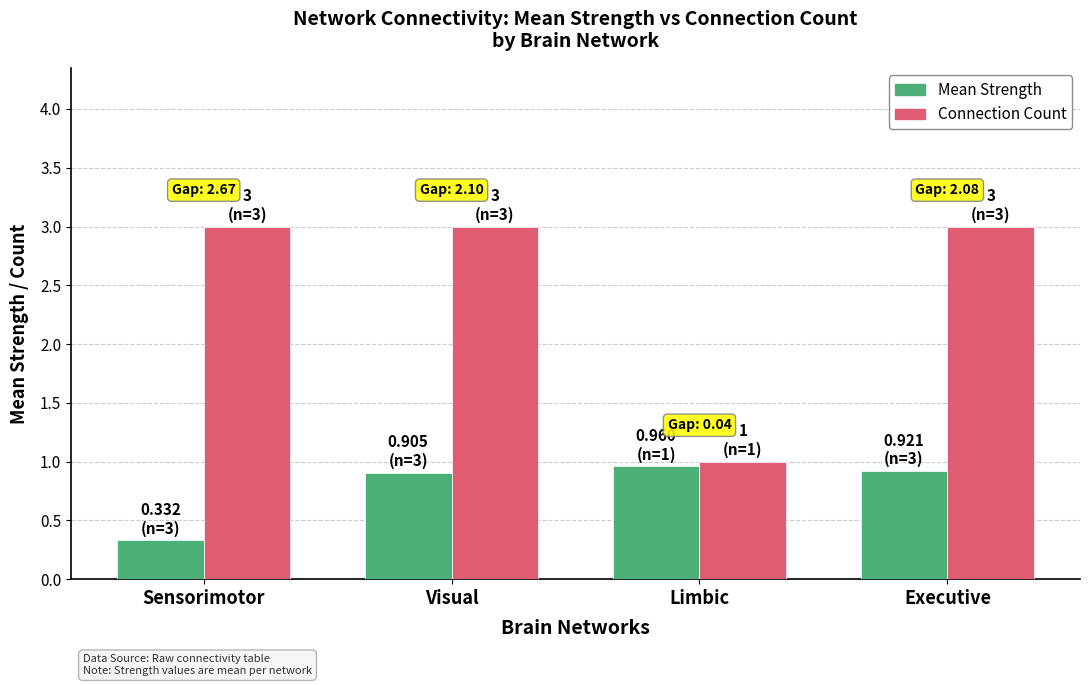

The Mean Strength series shows 0.9 at Visual. True or false?

True